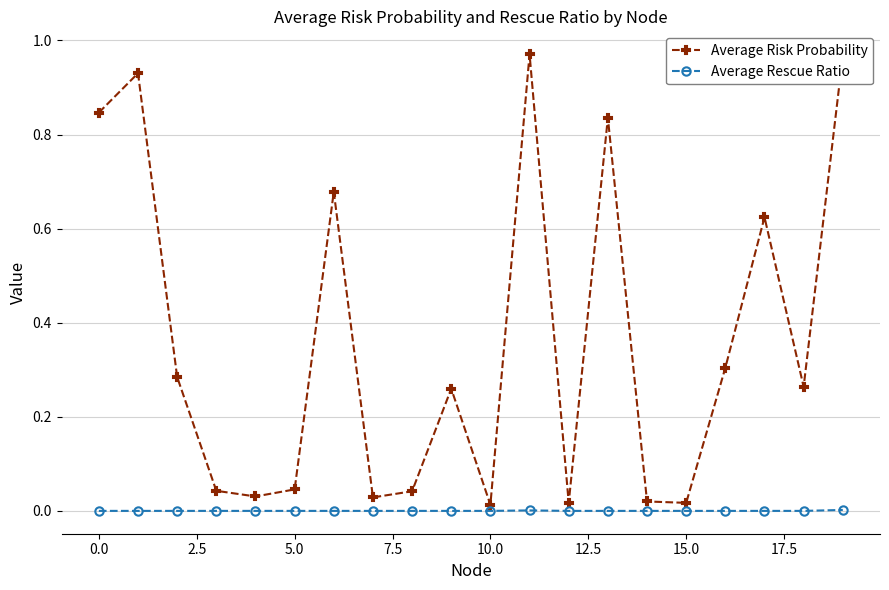

How many data points does each series have?

20